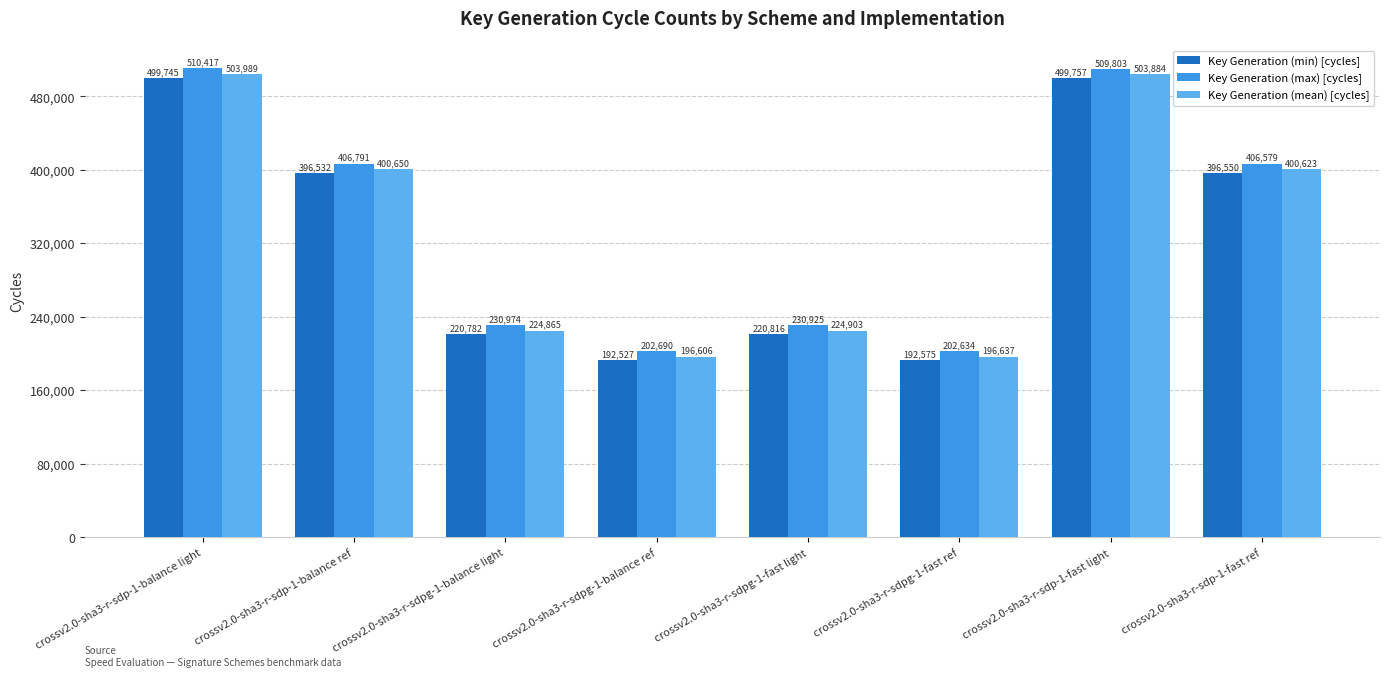

True or false: Key Generation (min) [cycles] has a value of 656383 at crossv2.0-sha3-r-sdp-1-fast light.

False